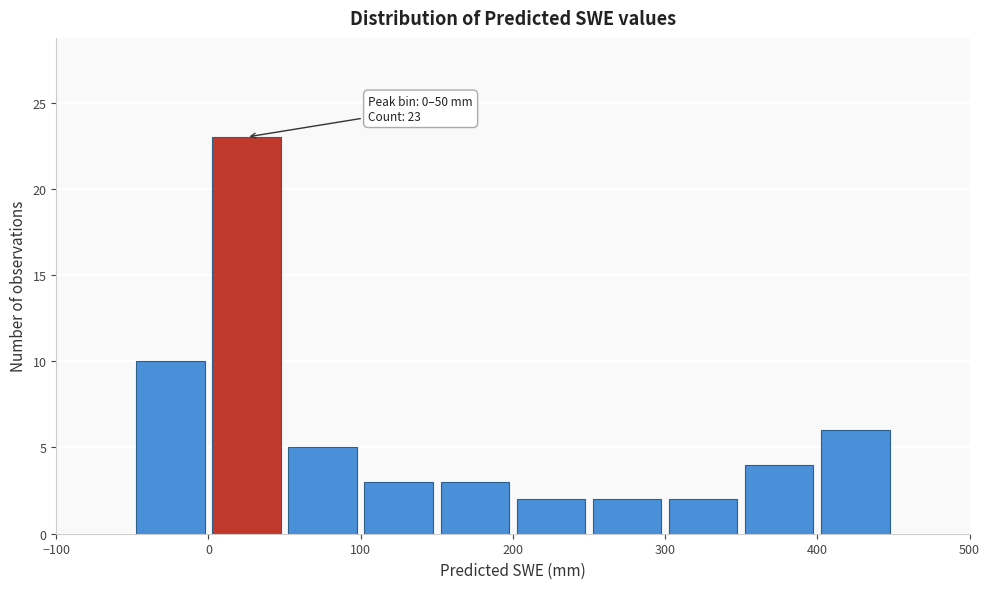

Over which range of the x-axis is the bar tallest?

0 to 50